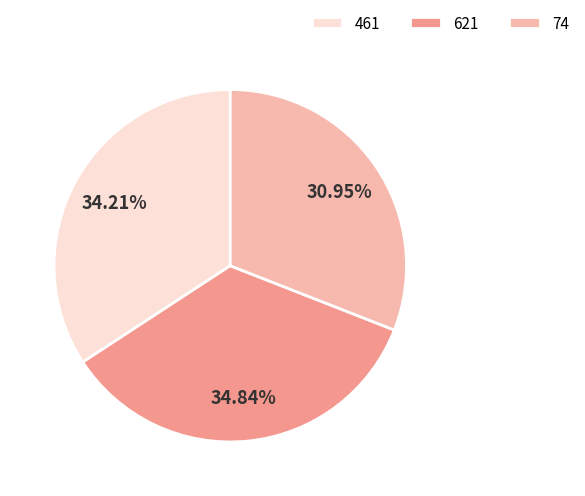

What percentage do 621 and 461 together represent?

69.1%